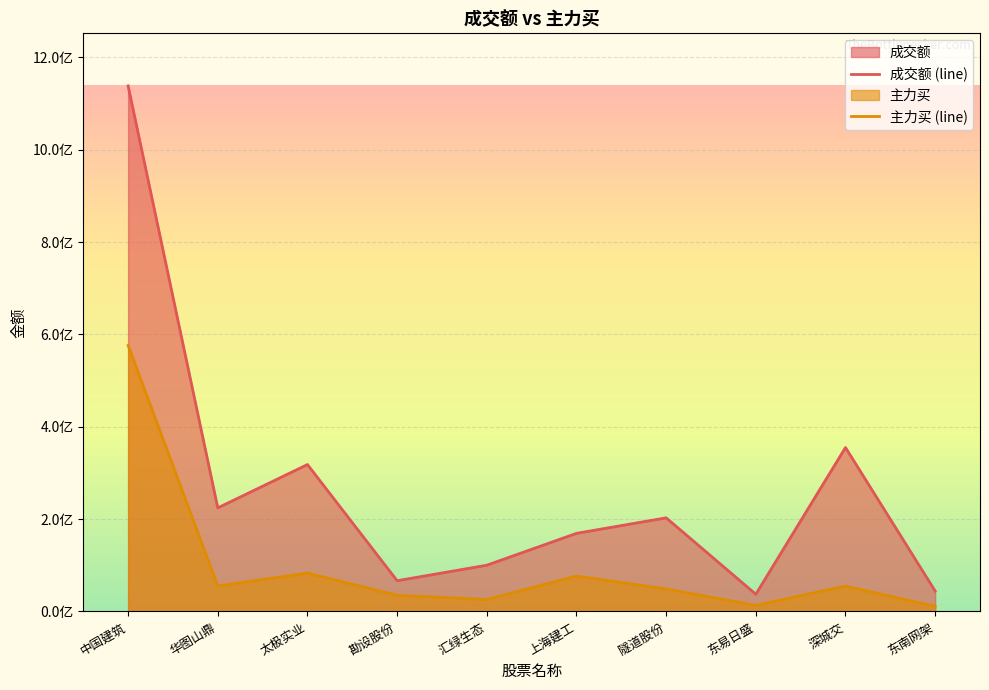

The 成交额 series shows 72691956 at 东南网架. True or false?

False